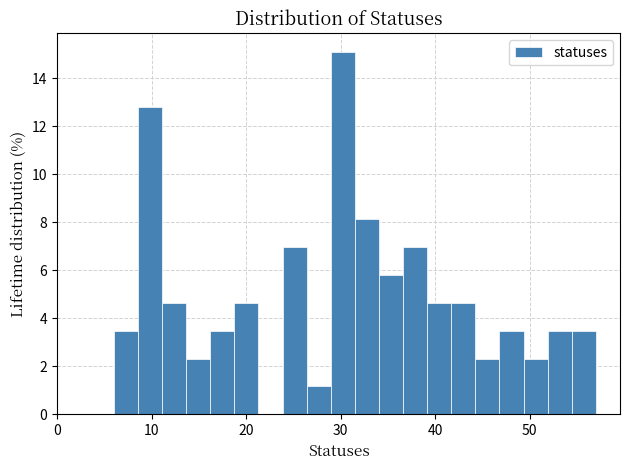

Around what value on the x-axis is the tallest bar? Give the approximate position of its centre, as read against the axis.

30